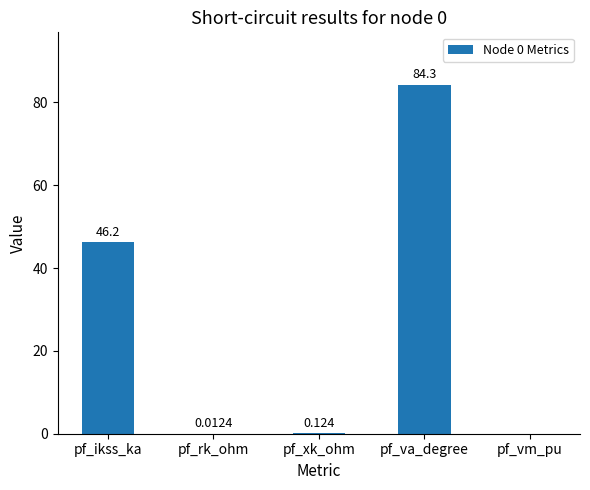

Which has a higher value, pf_vm_pu or pf_xk_ohm?

pf_xk_ohm